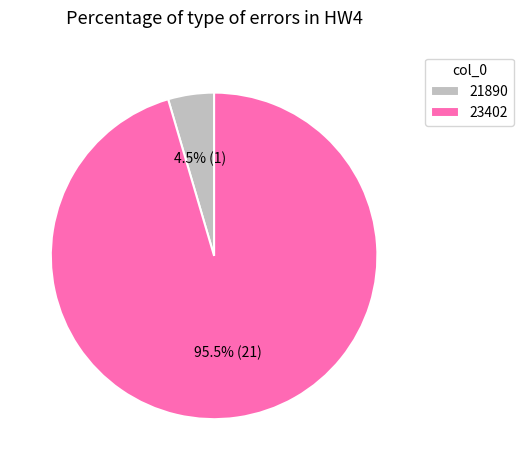

Between 21890 and 23402, which is larger?

23402